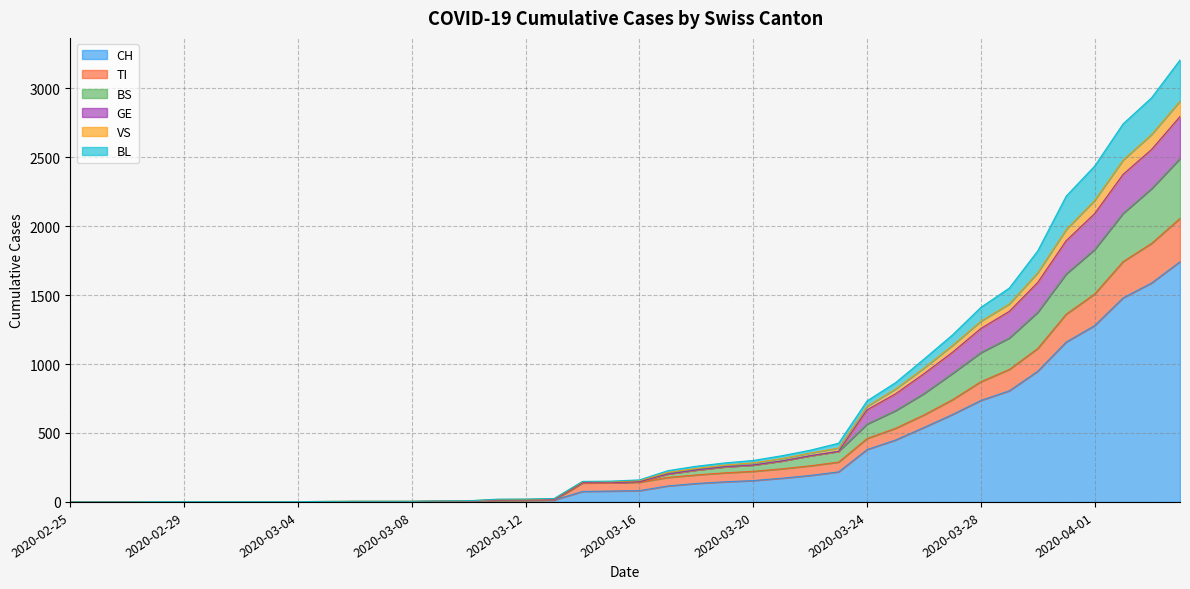

Where does the VS series first go above 160?

2020-03-17